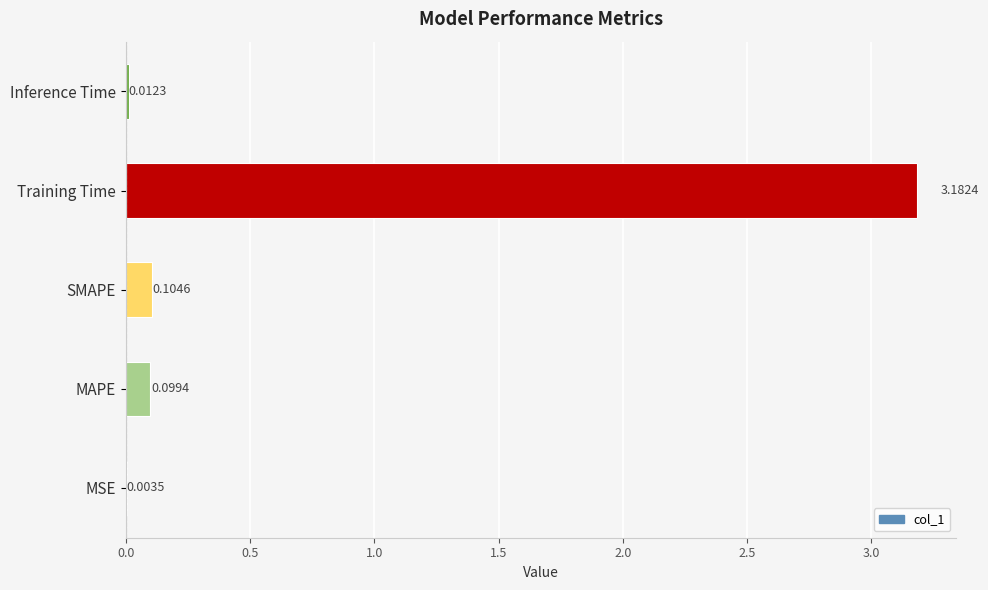

Between MAPE and Training Time, which is larger?

Training Time